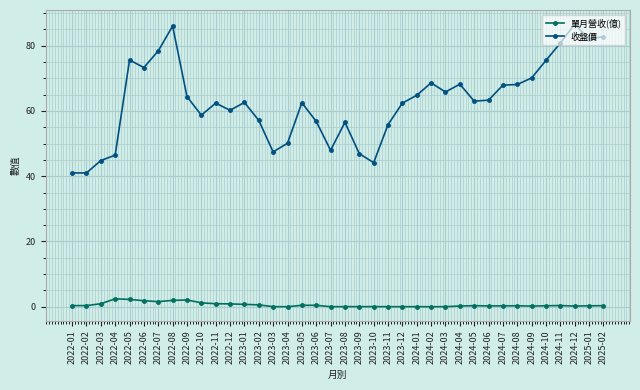

At how many categories does at least one series exceed 27?

38